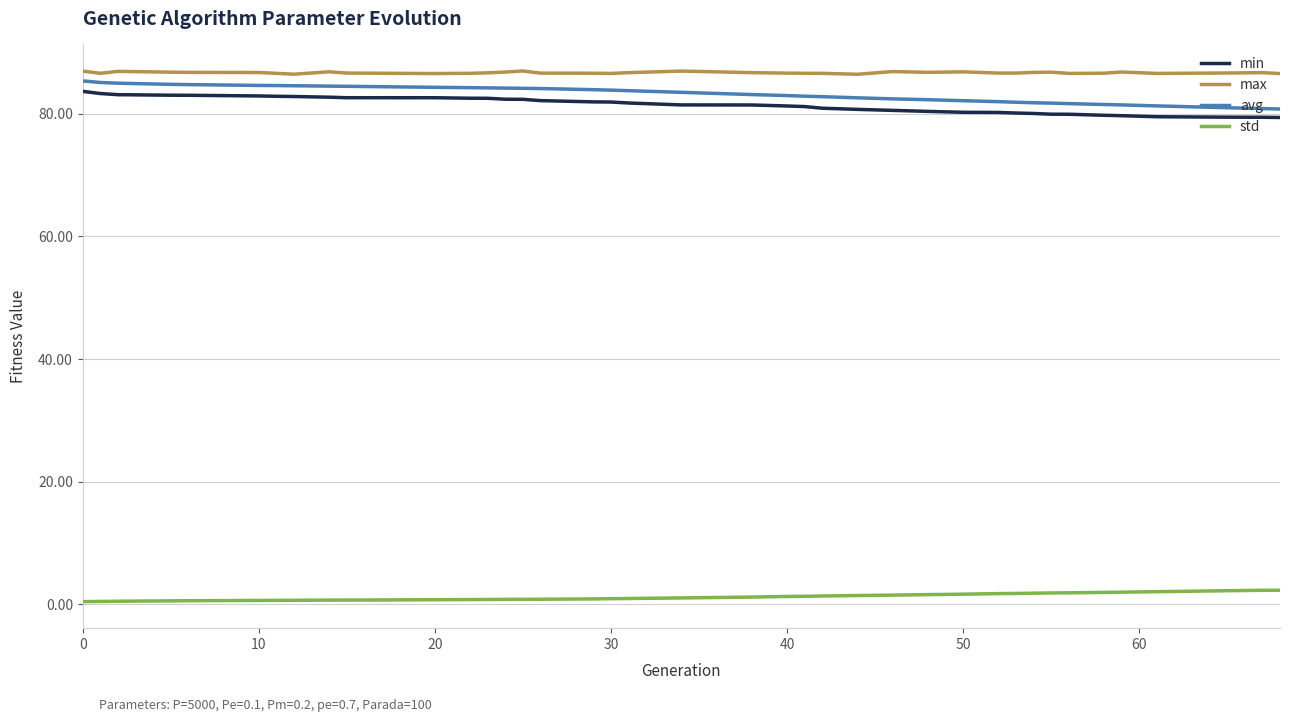

What is the lowest value of the min series?

79.4